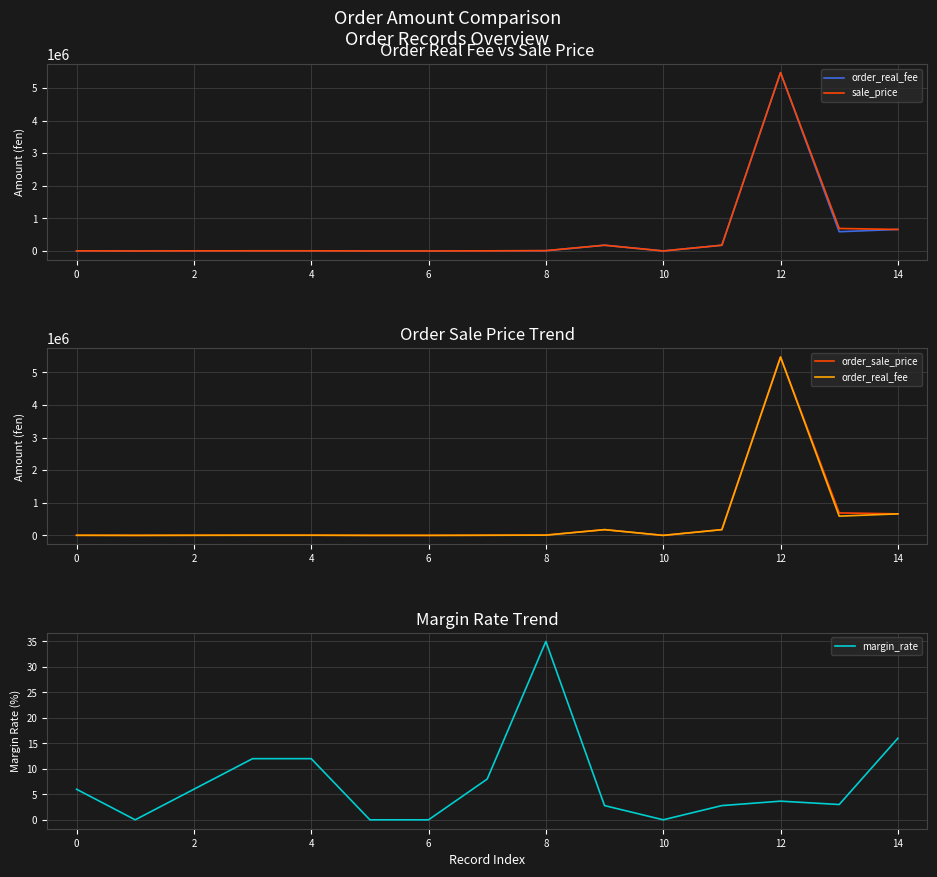

The margin_rate series shows 60.3 at 8. True or false?

False